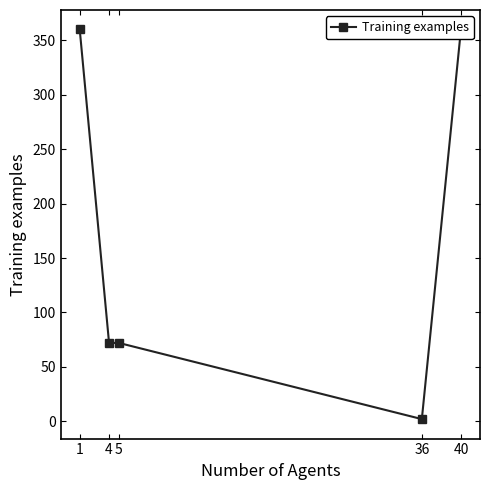

Is it true that the value at 5 is 18?

False